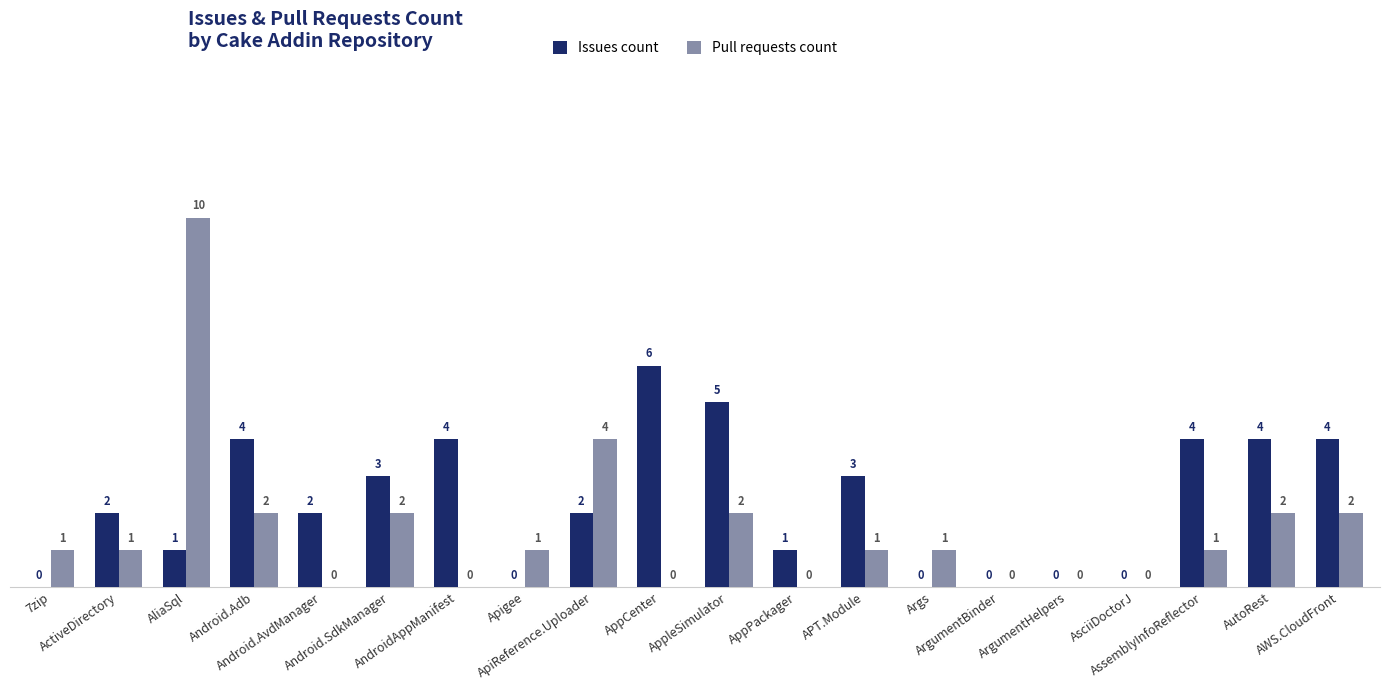

Reading right to left, transcribe all the data shown in this chart.

Issues count: AWS.CloudFront=4	AutoRest=4	AssemblyInfoReflector=4	AsciiDoctorJ=0	ArgumentHelpers=0	ArgumentBinder=0	Args=0	APT.Module=3	AppPackager=1	AppleSimulator=5	AppCenter=6	ApiReference.Uploader=2	Apigee=0	AndroidAppManifest=4	Android.SdkManager=3	Android.AvdManager=2	Android.Adb=4	AliaSql=1	ActiveDirectory=2	7zip=0
Pull requests count: AWS.CloudFront=2	AutoRest=2	AssemblyInfoReflector=1	AsciiDoctorJ=0	ArgumentHelpers=0	ArgumentBinder=0	Args=1	APT.Module=1	AppPackager=0	AppleSimulator=2	AppCenter=0	ApiReference.Uploader=4	Apigee=1	AndroidAppManifest=0	Android.SdkManager=2	Android.AvdManager=0	Android.Adb=2	AliaSql=10	ActiveDirectory=1	7zip=1